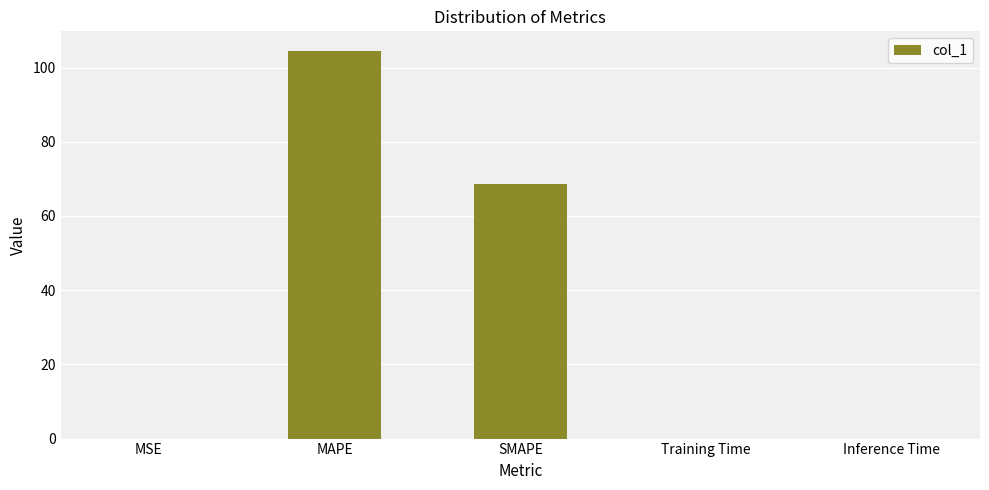

Between MAPE and Inference Time, which is larger?

MAPE